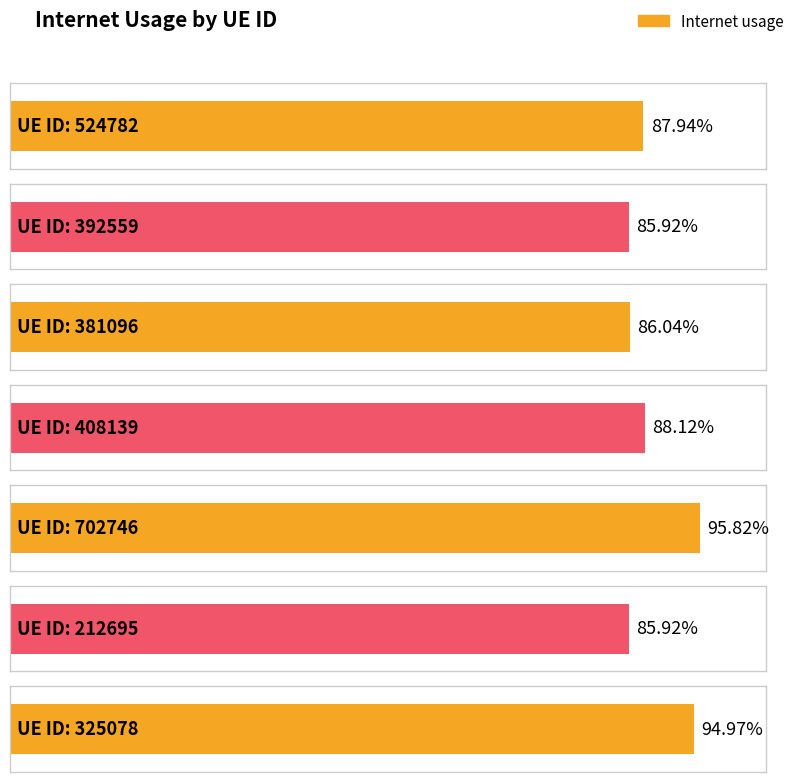

The value at 392559 is 0.9. True or false?

True